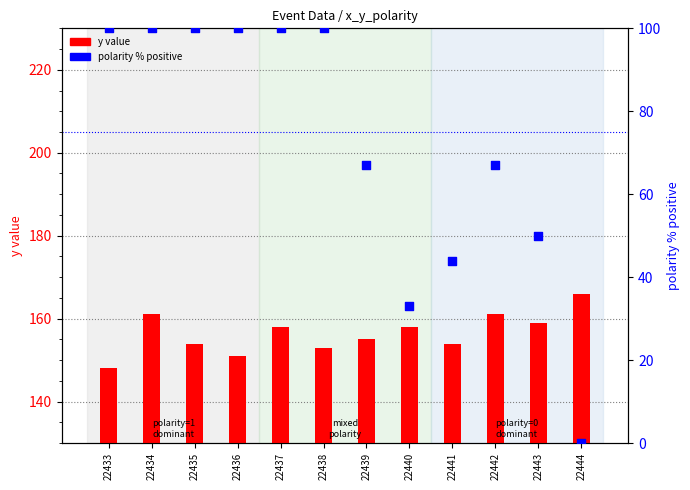

Which series has the widest spread of Y values?

polarity % positive